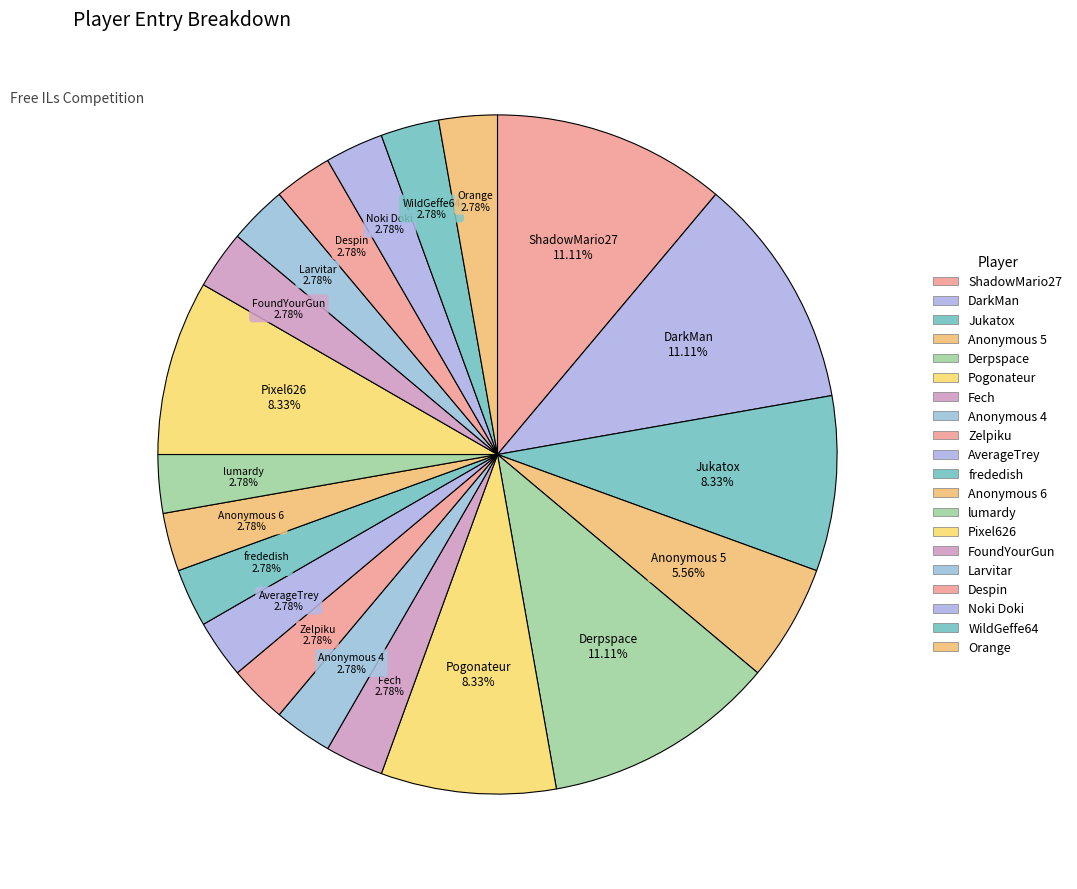

Rank the categories by value from lowest to highest.

Fech, Anonymous 4, Zelpiku, AverageTrey, frededish, Anonymous 6, lumardy, FoundYourGun, Larvitar, Despin, Noki Doki, WildGeffe64, Orange, Anonymous 5, Jukatox, Pogonateur, Pixel626, ShadowMario27, DarkMan, Derpspace